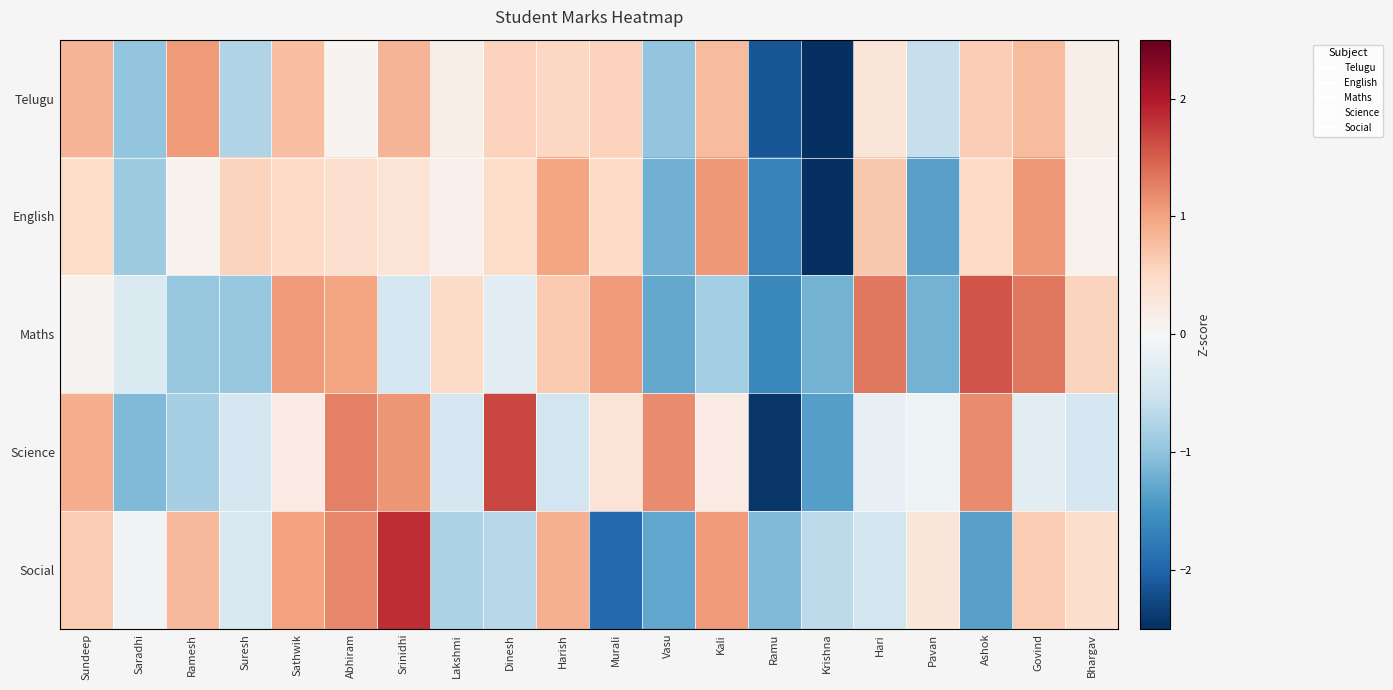

What is the greatest value displayed?

1.8